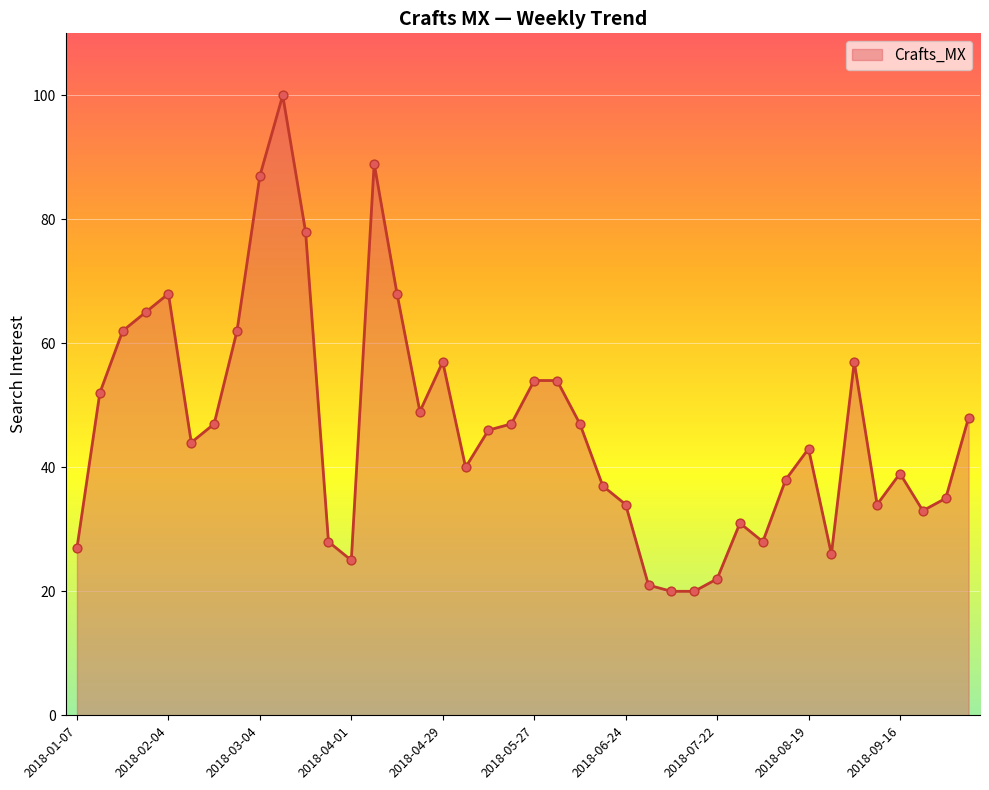

What is the minimum value shown in the chart?

20